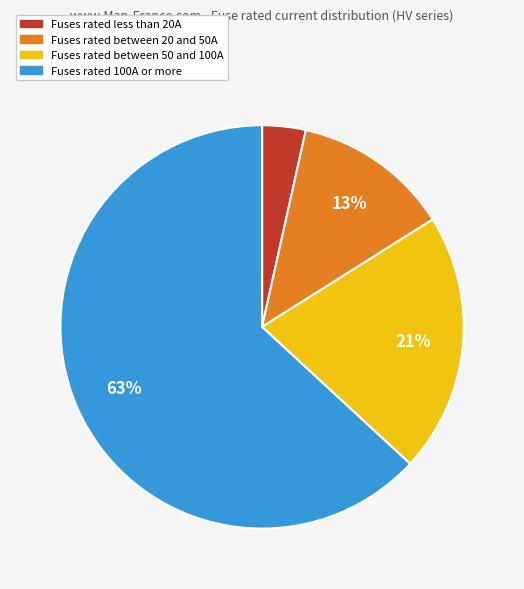

Does any single category account for the majority?

Yes